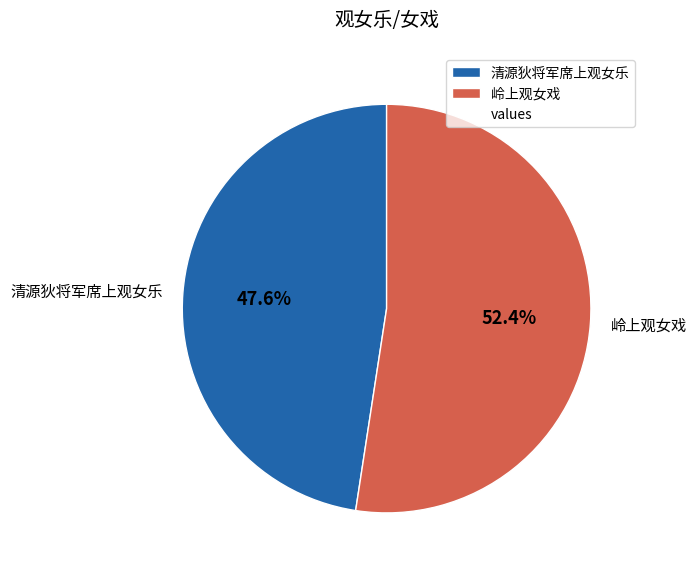

Do 岭上观女戏 and 清源狄将军席上观女乐 together represent more than half of the pie?

Yes